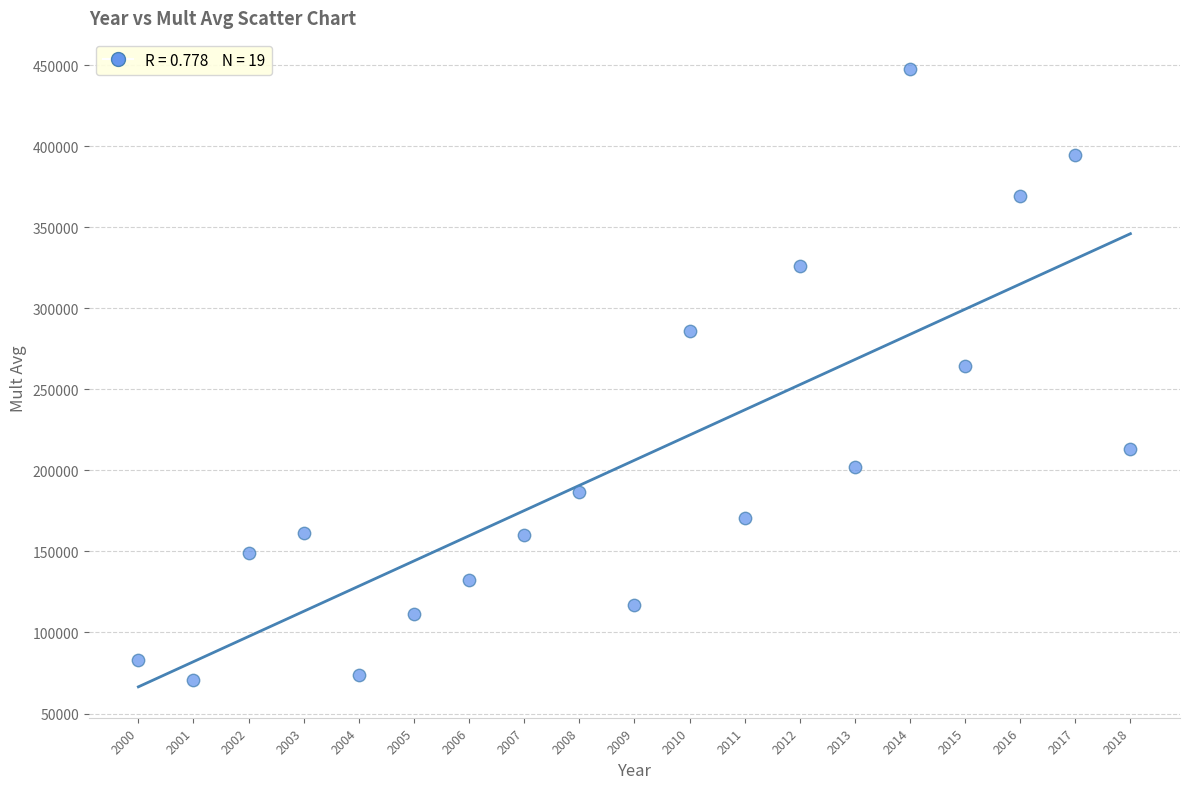

What Y value in the scatter plot is closest to 259295?

264213.0